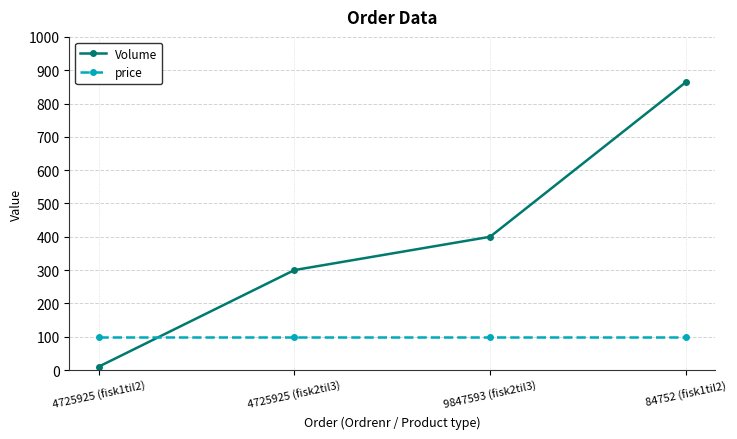

Is the value of Volume at 4725925 (fisk1til2) greater than the value of price at 9847593 (fisk2til3)?

No